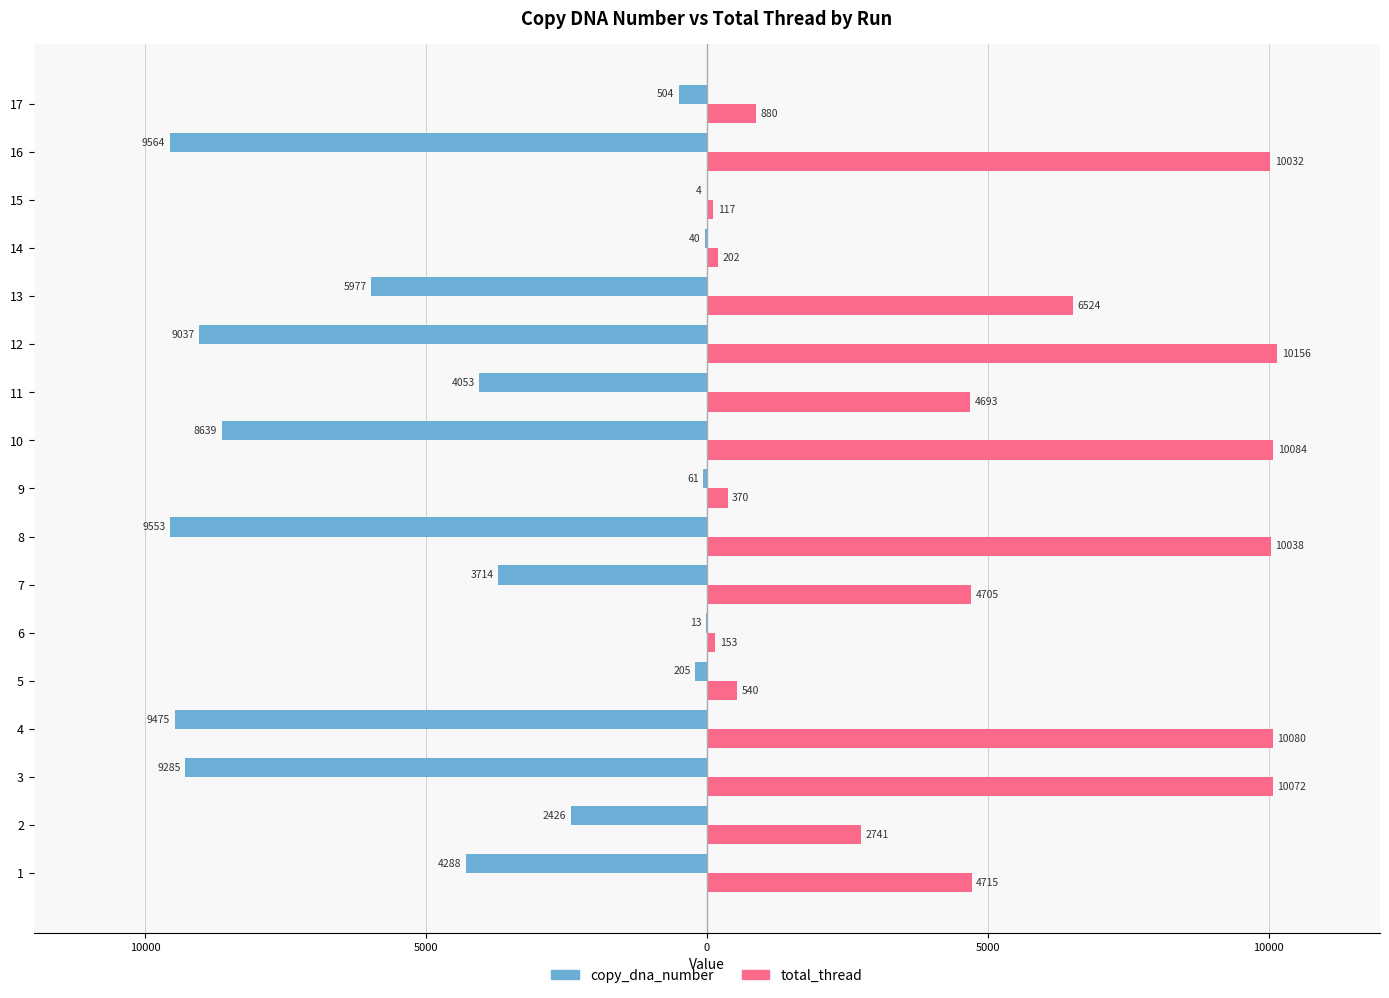

True or false: copy_dna_number has a value of -65 at 13.

False